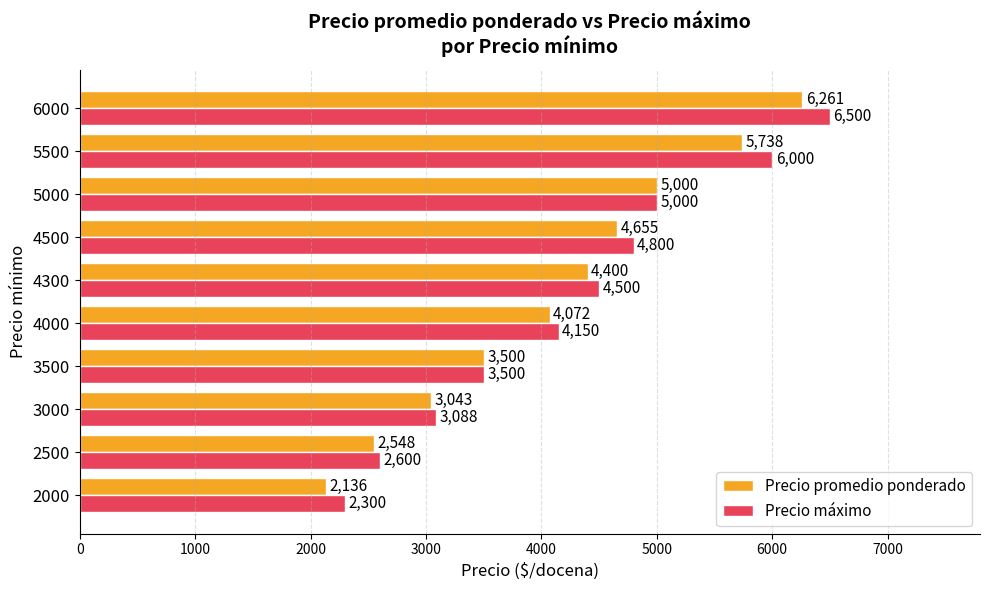

What is the sum of all Precio máximo values?

42438